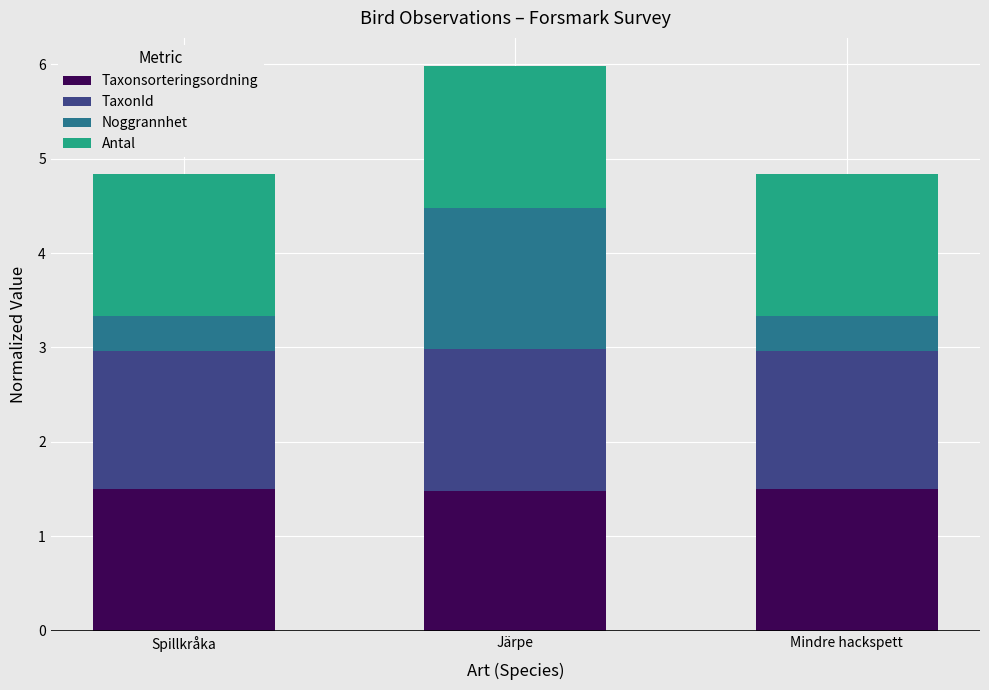

What is the maximum value for Taxonsorteringsordning?

1.5